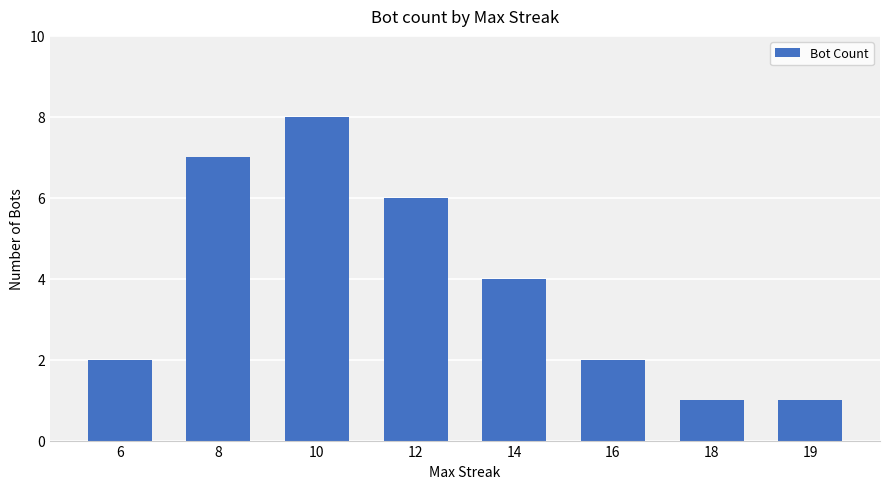

What is the difference between the values at 6 and 14?

2